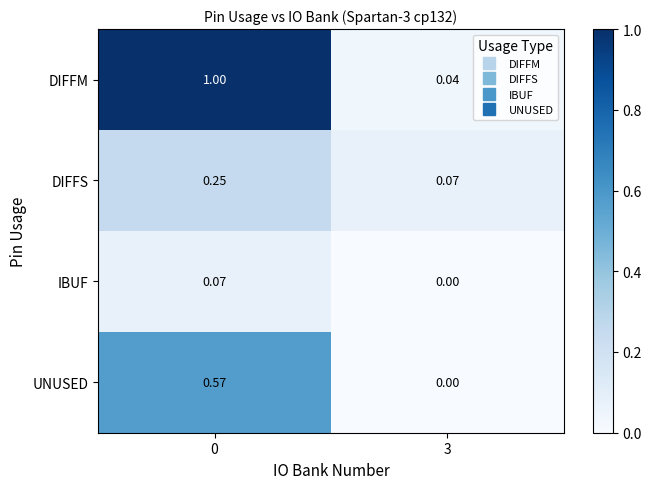

Rank the series at 0 from lowest to highest value.

IBUF, DIFFS, UNUSED, DIFFM